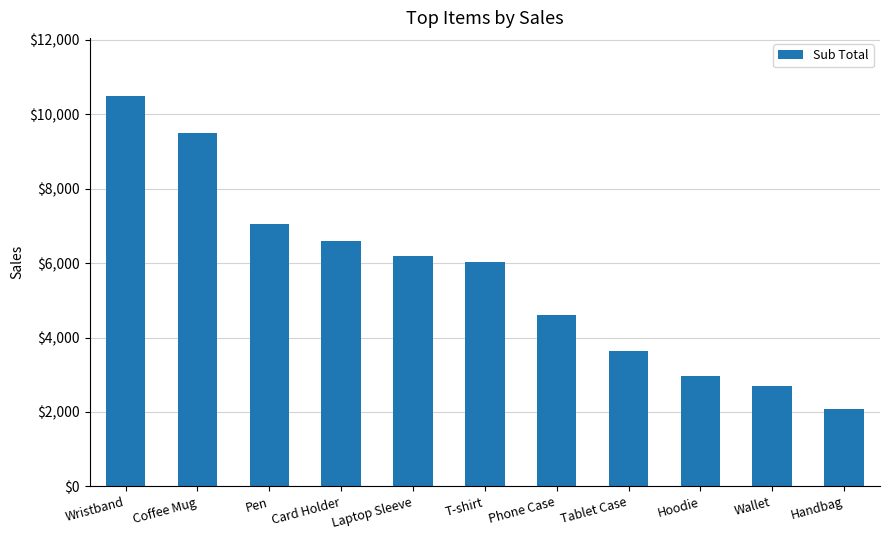

At which label is the value closest to 6277?

Laptop Sleeve